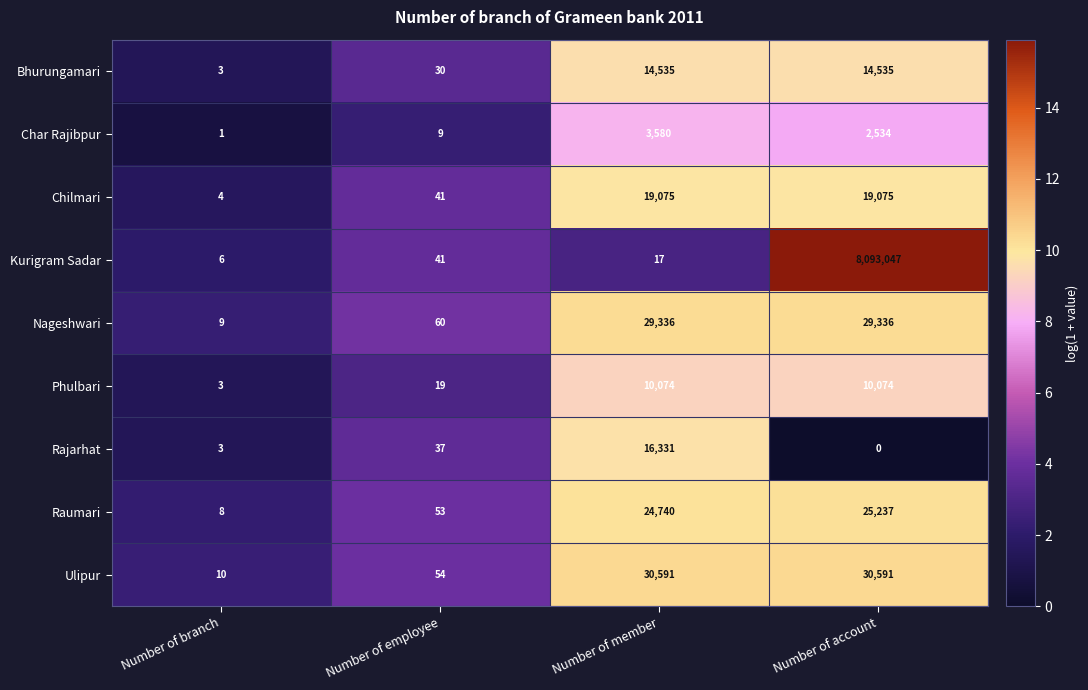

What is the difference between the highest and lowest values at Number of member?

30574